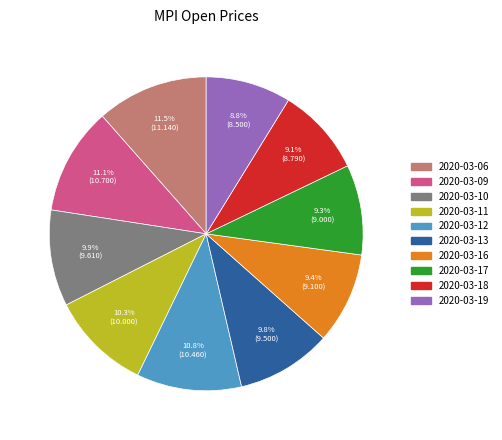

What percentage is the 2020-03-12 slice, to the nearest percent?

11%